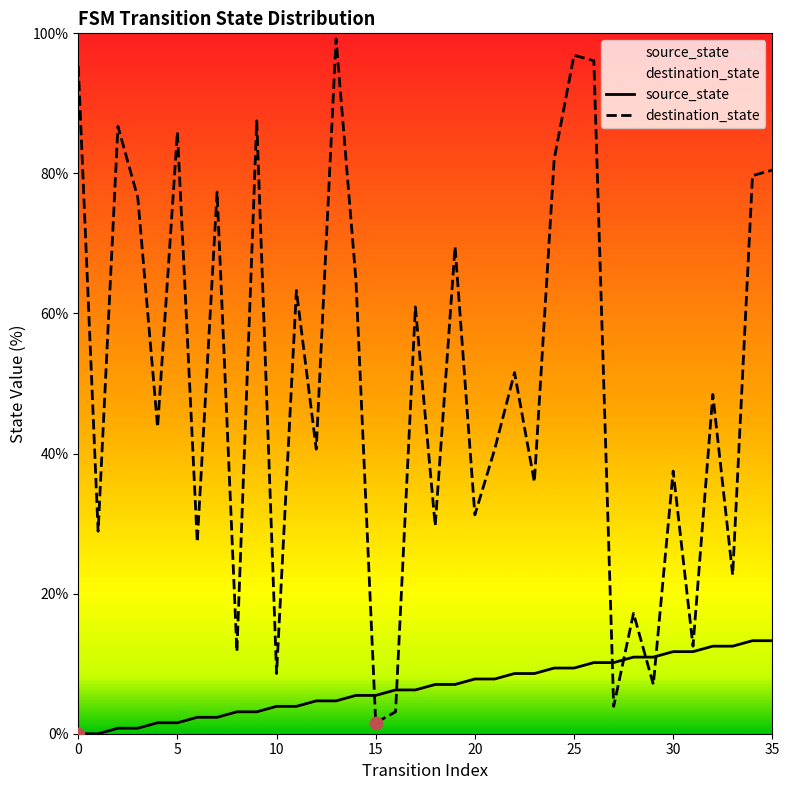

What is the total value across all series at 10?

12.5